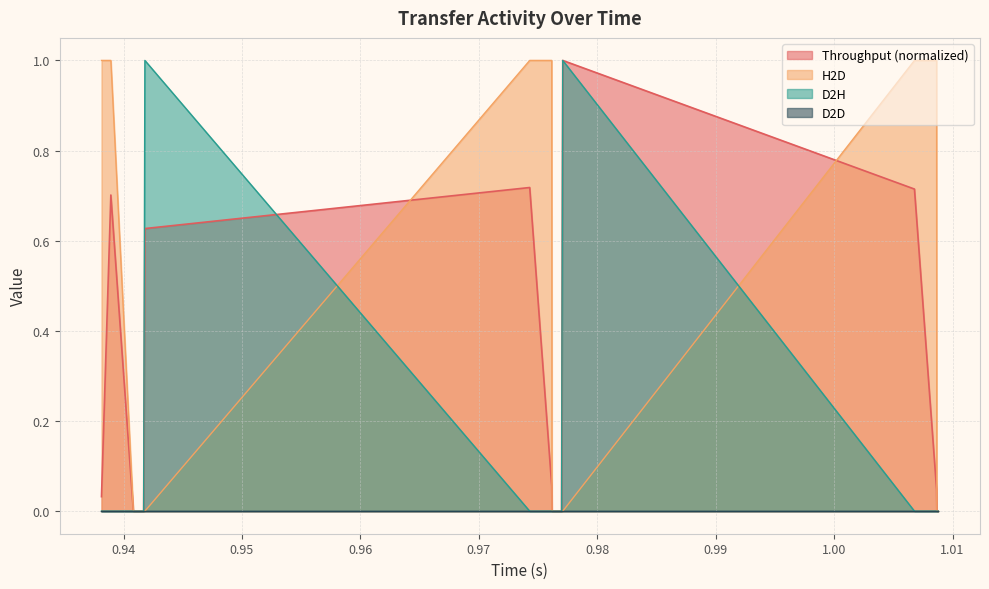

Which series has the largest total across all categories?

H2D